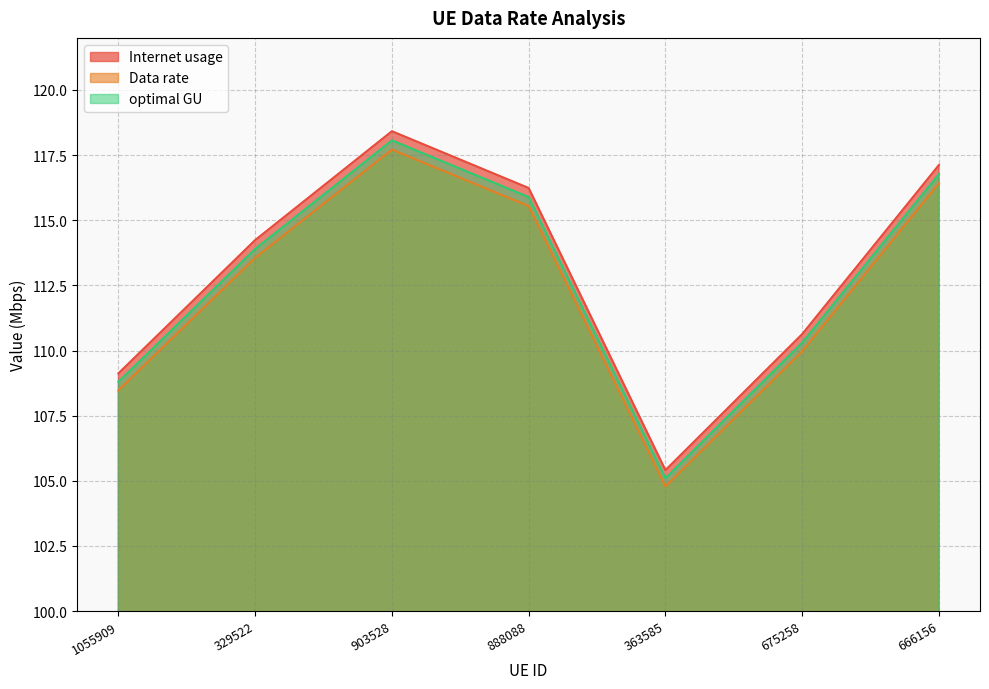

What value does the Data rate series have at 903528?

117.7